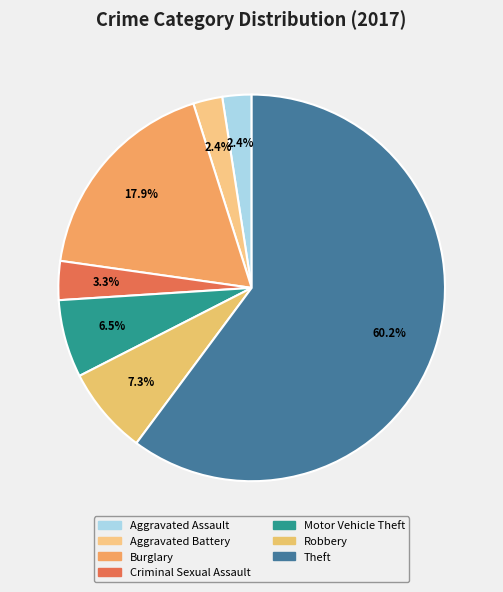

To the nearest percent, what percentage of the pie is Motor Vehicle Theft?

7%